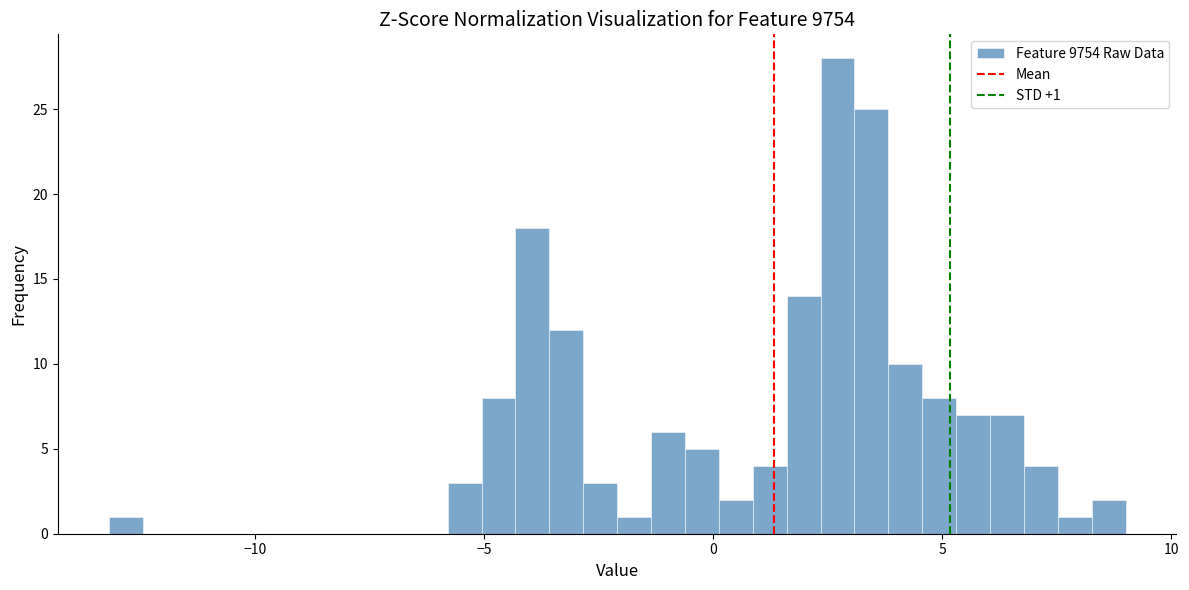

Read against the x-axis, roughly where is the centre of the tallest bar?

2.5